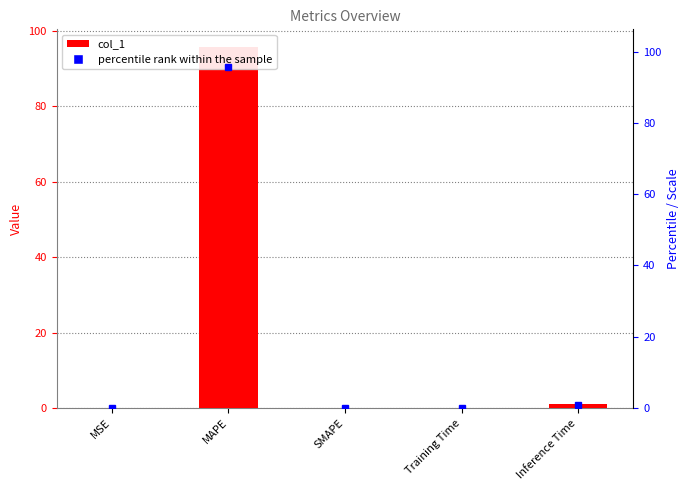

The chart shows a value of 0.0 at Training Time. True or false?

False